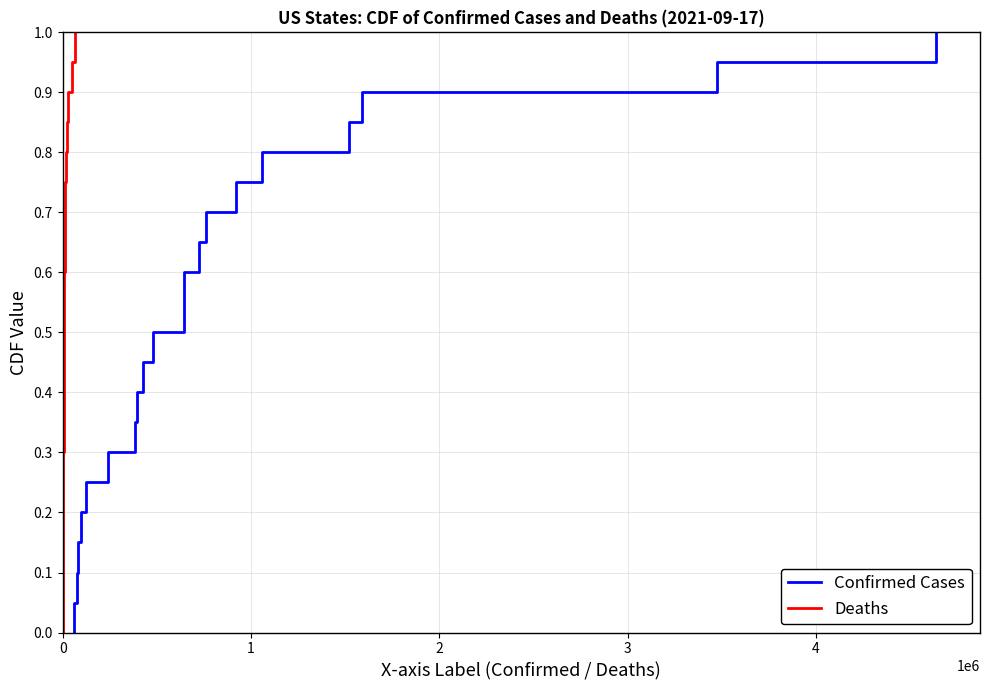

How many series are shown in this chart?

2